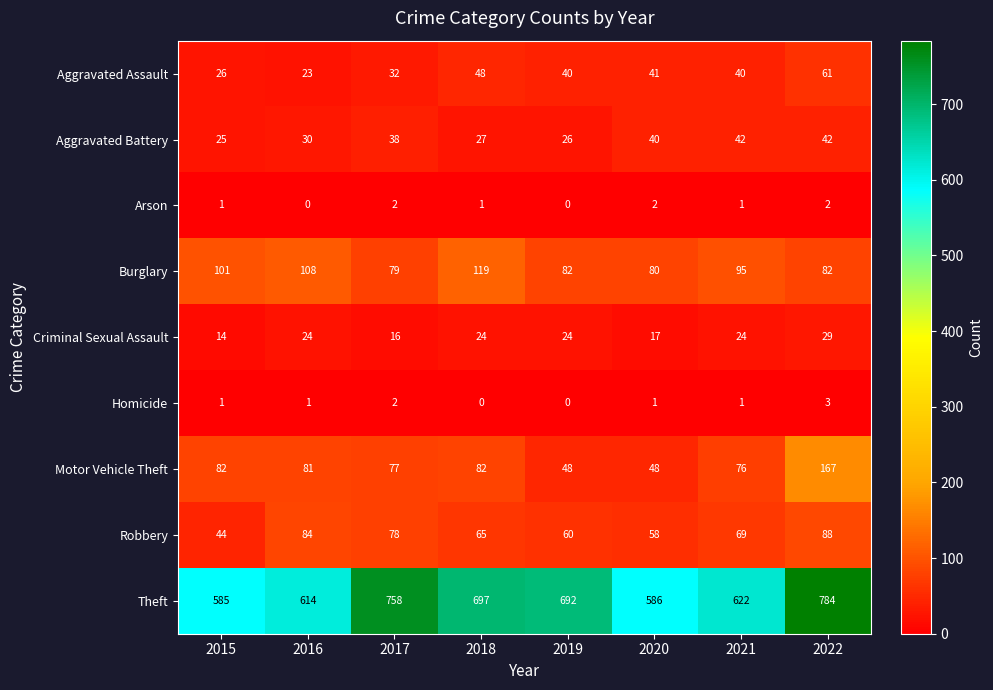

Rank the series at 2016 from lowest to highest value.

Arson, Homicide, Aggravated Assault, Criminal Sexual Assault, Aggravated Battery, Motor Vehicle Theft, Robbery, Burglary, Theft